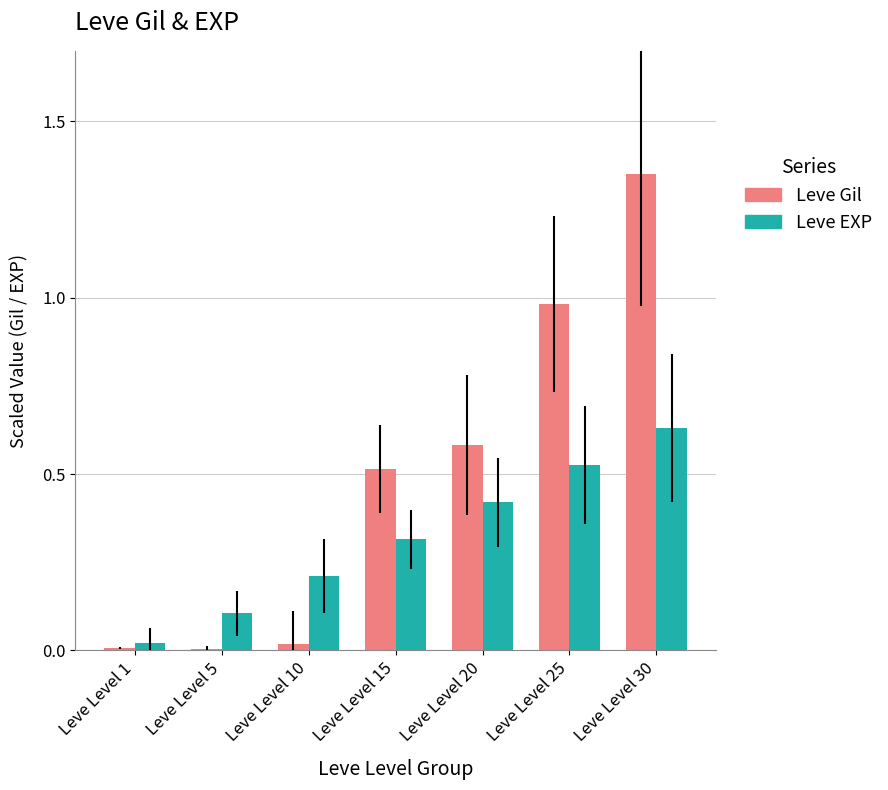

Between Leve Level 5 and Leve Level 30, which series saw the biggest shift?

Leve Gil